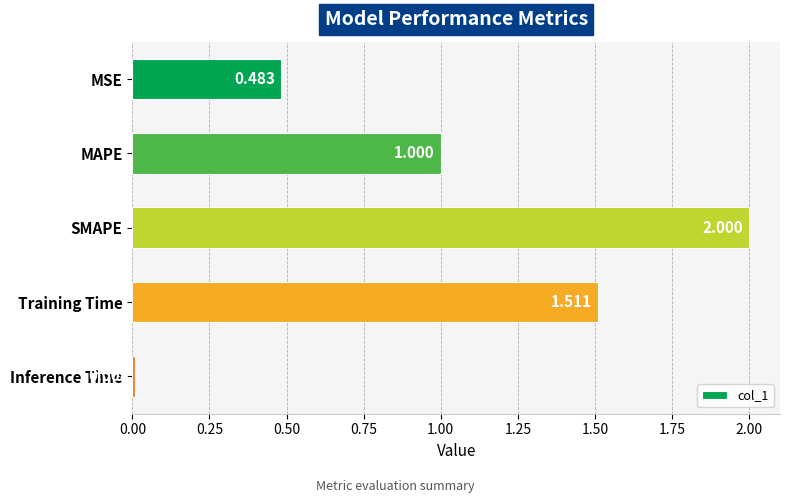

What is the difference between the second highest and second lowest values?

1.0